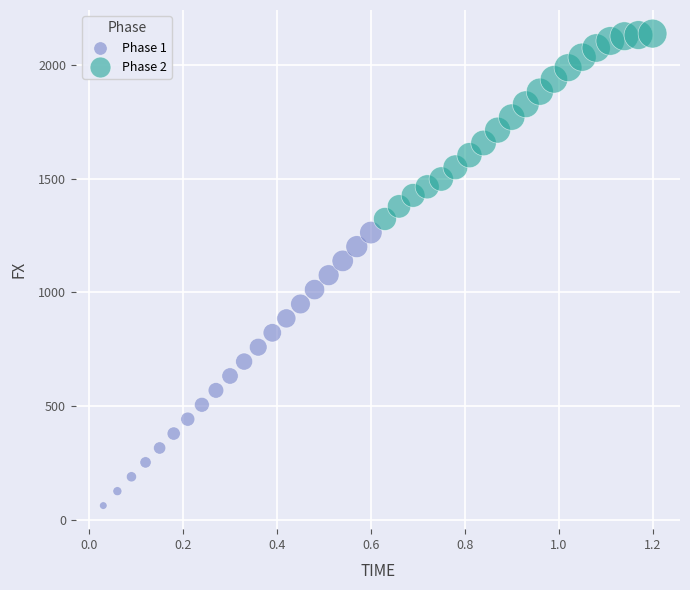

Which series has the largest Y range (max minus min)?

Phase 1